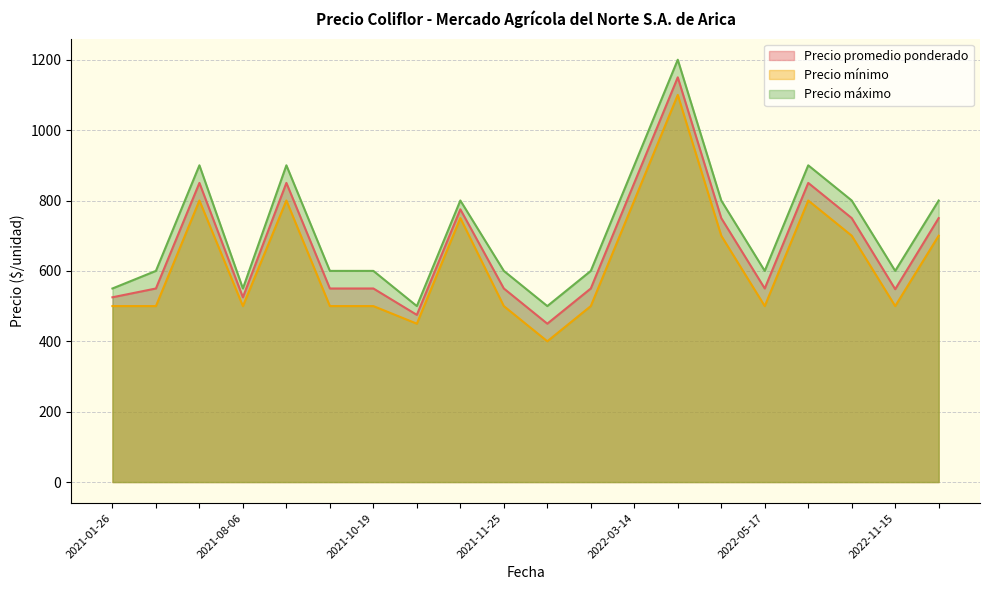

What is the smallest value displayed?

400